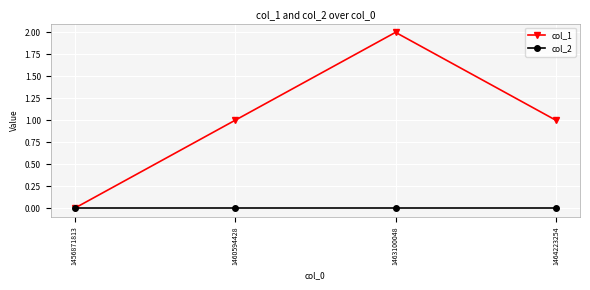

At 1464223254, list the series in order from largest to smallest.

col_1, col_2